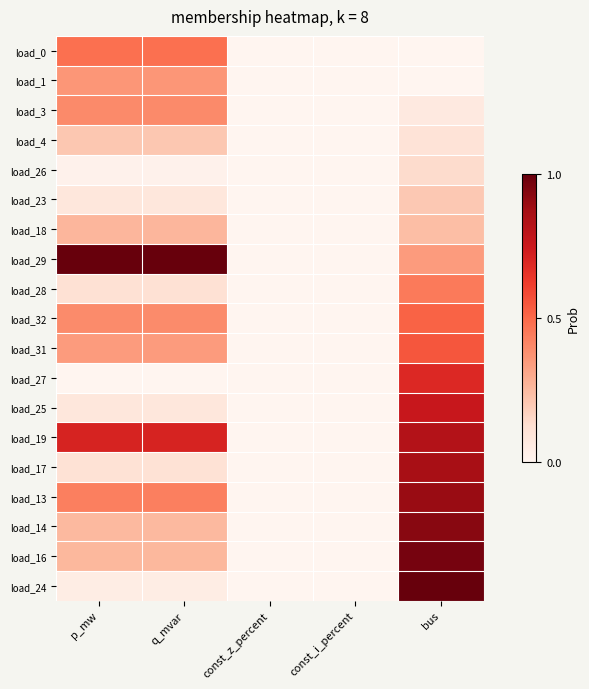

What is the total value across all series at bus?

9.6